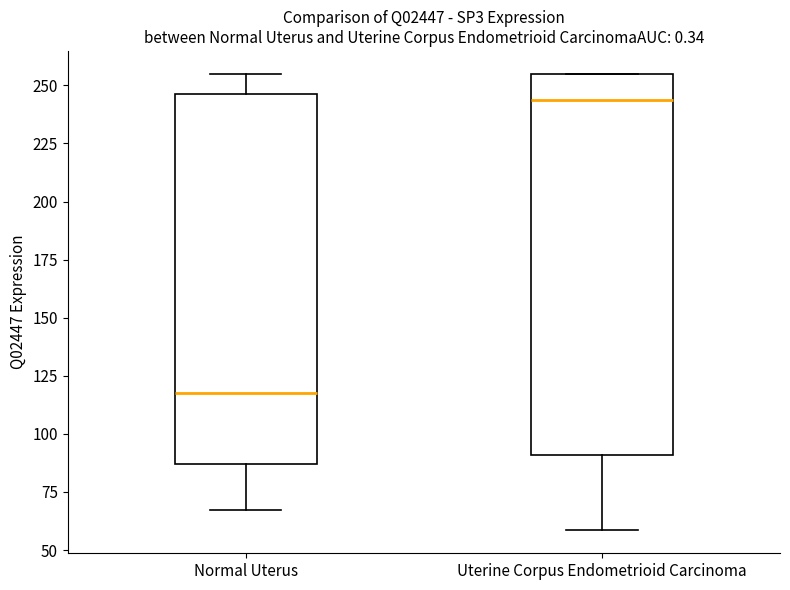

Reading left to right, read every box against the y-axis: the position of its median line, the range the box covers, and the ends of its whiskers. The values are not printed on the chart, so give them approximately, as read against the axis.

Normal Uterus: median 120, box 85 to 245, whiskers 65 to 255
Uterine Corpus Endometrioid Carcinoma: median 245, box 90 to 255, whiskers 60 to 255